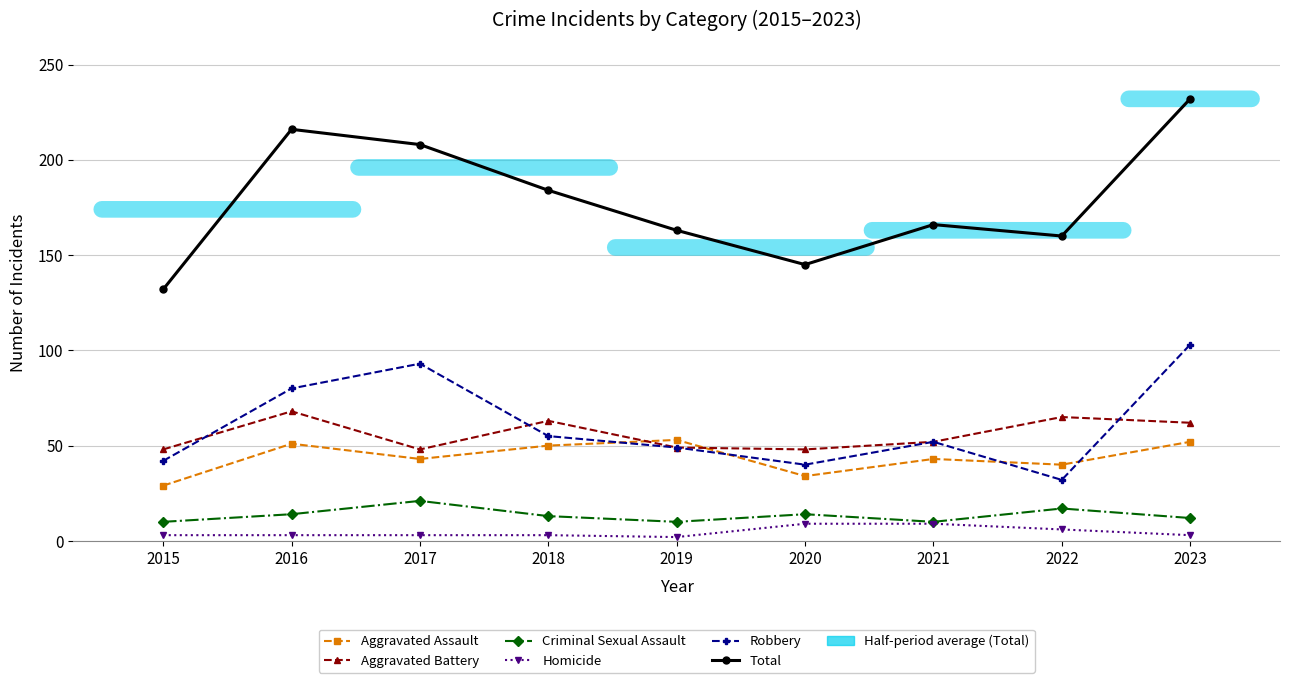

Where does the Aggravated Battery series first go above 52?

2016